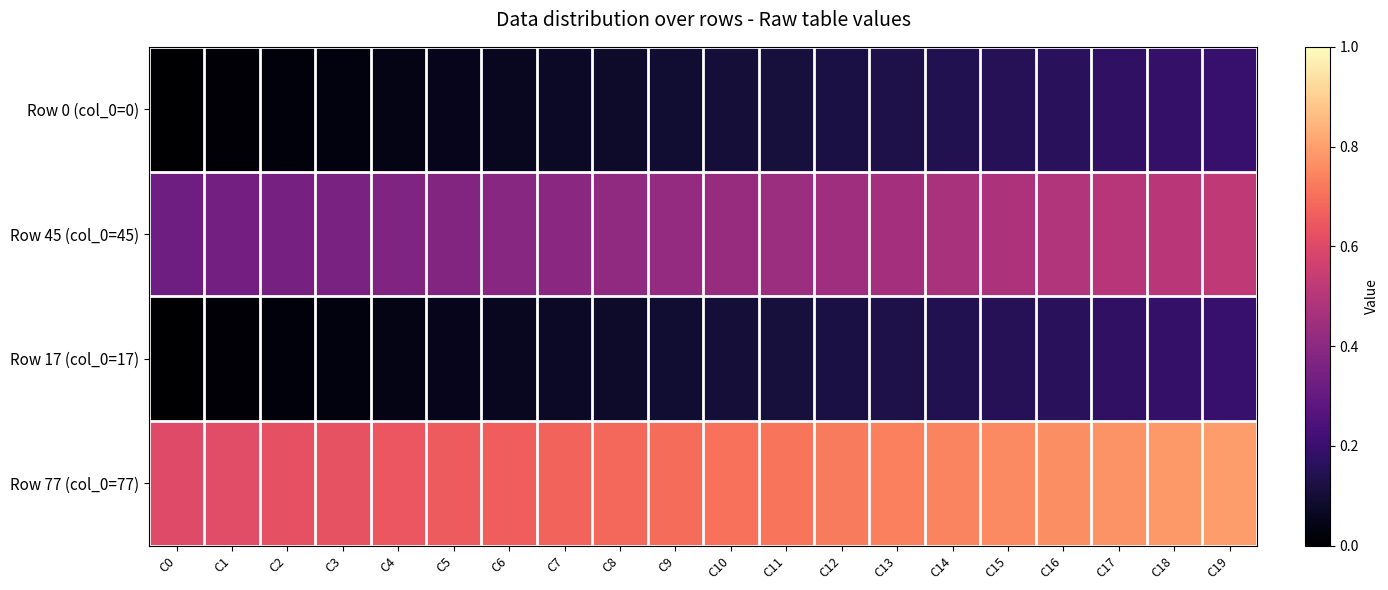

Reading right to left, list all the values displayed in this chart.

Row 0 (col_0=0): C19=19	C18=18	C17=17	C16=16	C15=15	C14=14	C13=13	C12=12	C11=11	C10=10	C9=9	C8=8	C7=7	C6=6	C5=5	C4=4	C3=3	C2=2	C1=1	C0=0
Row 45 (col_0=45): C19=51	C18=50	C17=49	C16=48	C15=47	C14=46	C13=45	C12=44	C11=43	C10=42	C9=41	C8=40	C7=39	C6=38	C5=37	C4=36	C3=35	C2=34	C1=33	C0=32
Row 17 (col_0=17): C19=19	C18=18	C17=17	C16=16	C15=15	C14=14	C13=13	C12=12	C11=11	C10=10	C9=9	C8=8	C7=7	C6=6	C5=5	C4=4	C3=3	C2=2	C1=1	C0=0
Row 77 (col_0=77): C19=78	C18=77	C17=76	C16=75	C15=74	C14=73	C13=72	C12=71	C11=70	C10=69	C9=68	C8=67	C7=66	C6=65	C5=64	C4=63	C3=62	C2=61	C1=60	C0=59